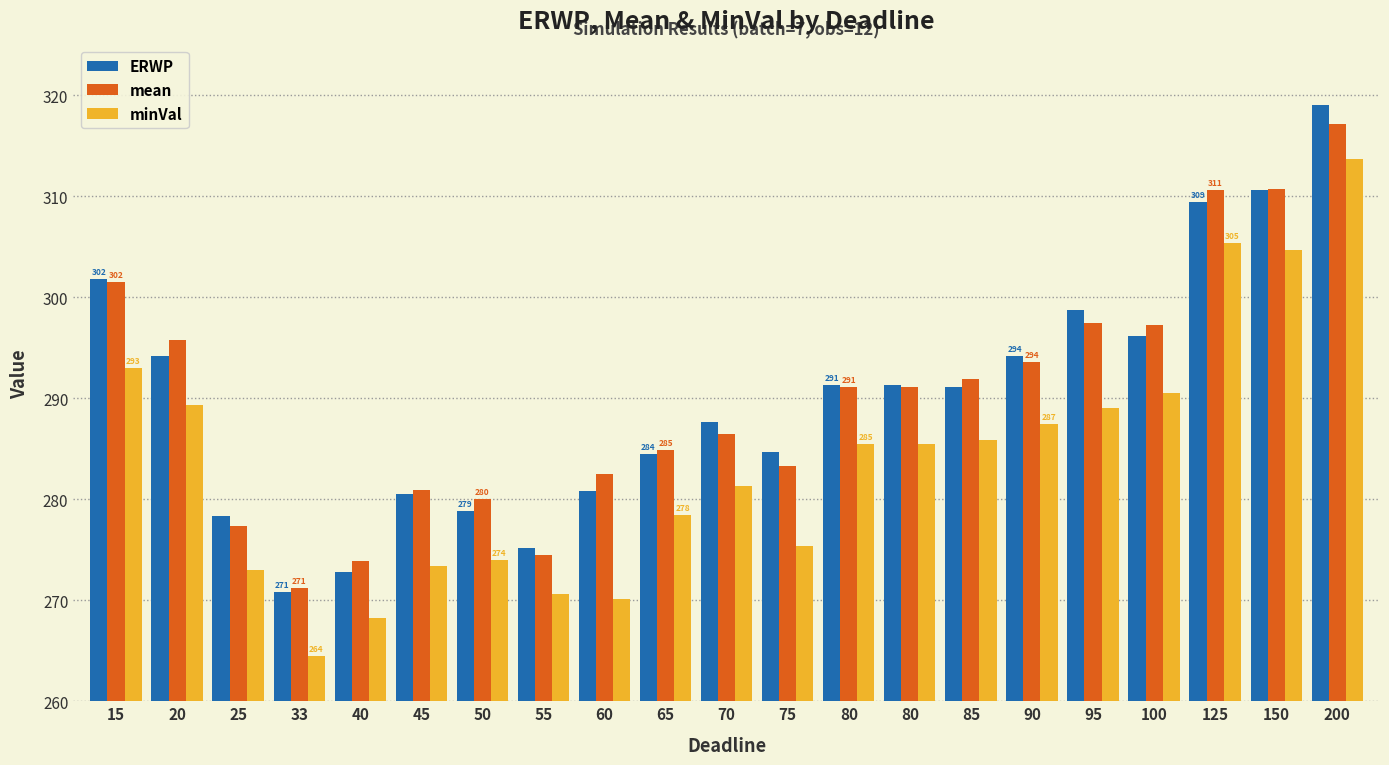

Reading right to left, transcribe all the data shown in this chart.

ERWP: 200=319.0	150=310.6	125=309.4	100=296.2	95=298.7	90=294.2	85=291.1	80=291.3	80=291.3	75=284.7	70=287.6	65=284.5	60=280.8	55=275.2	50=278.8	45=280.5	40=272.8	33=270.8	25=278.3	20=294.2	15=301.8
mean: 200=317.1	150=310.7	125=310.6	100=297.3	95=297.4	90=293.6	85=291.9	80=291.1	80=291.1	75=283.3	70=286.5	65=284.8	60=282.5	55=274.5	50=280.0	45=280.9	40=273.9	33=271.3	25=277.3	20=295.8	15=301.5
minVal: 200=313.7	150=304.7	125=305.3	100=290.5	95=289.0	90=287.4	85=285.9	80=285.5	80=285.5	75=275.4	70=281.3	65=278.5	60=270.1	55=270.6	50=274.0	45=273.4	40=268.2	33=264.5	25=273.0	20=289.4	15=293.0